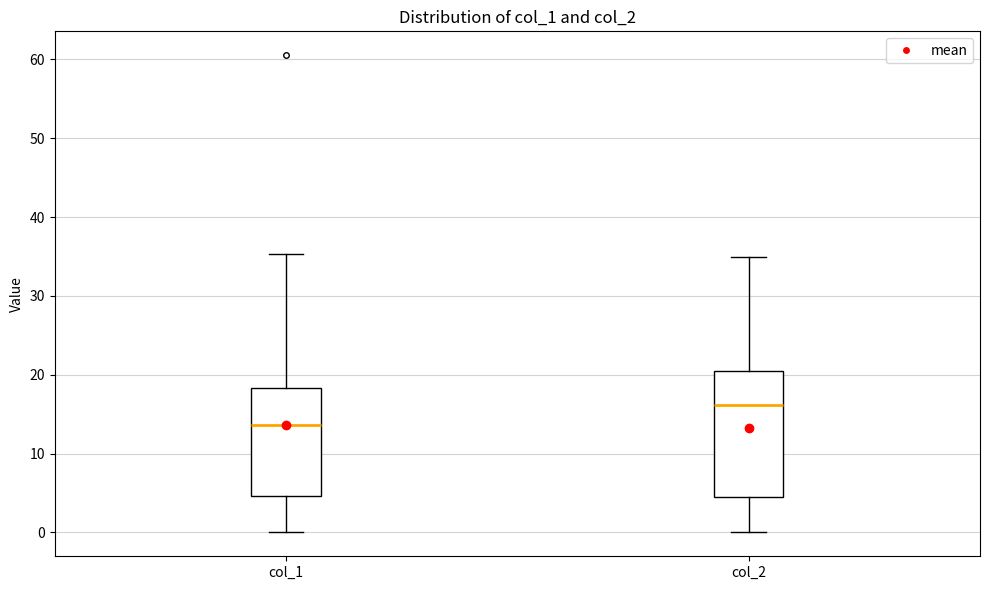

Which box has the highest median line?

col_2